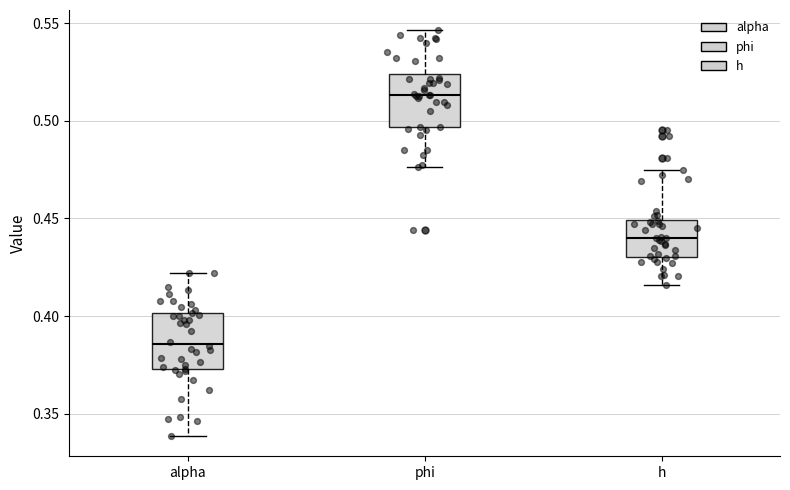

Where is the lower edge of the box for phi on the y-axis? The values are not printed on the chart, so give them approximately, as read against the axis.

0.495